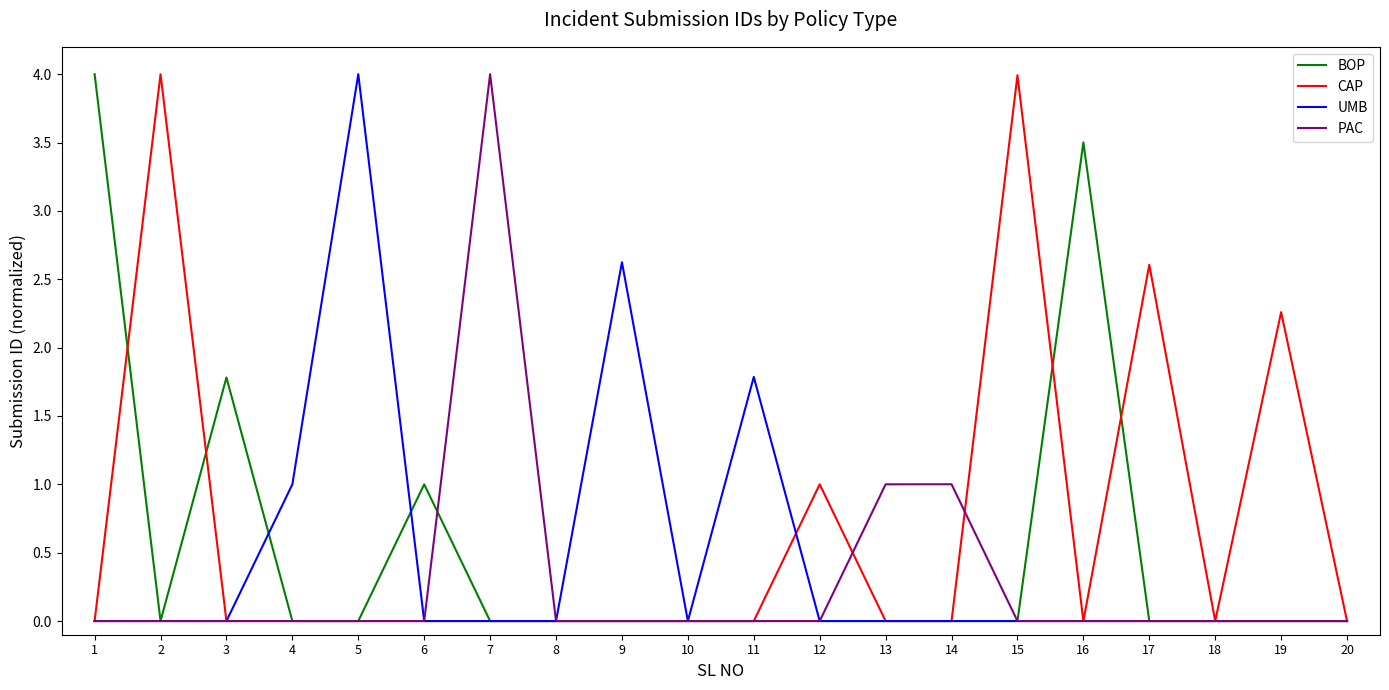

How many lines are shown in the chart?

4